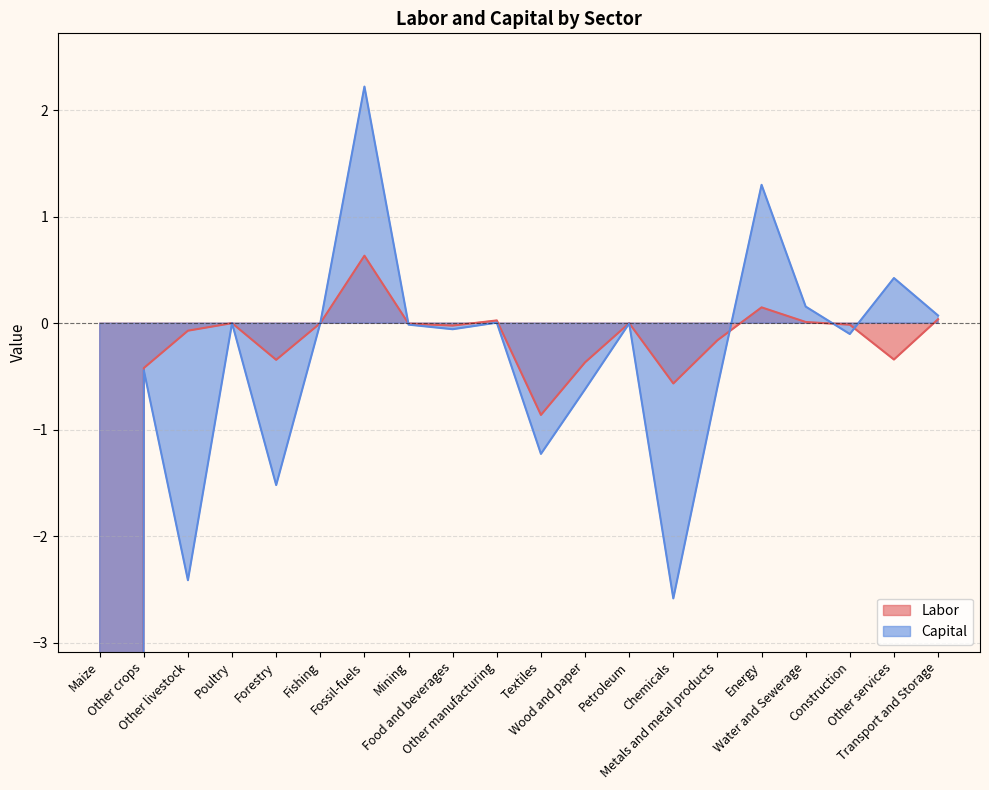

At Maize, list the series in order from smallest to largest.

Capital, Labor